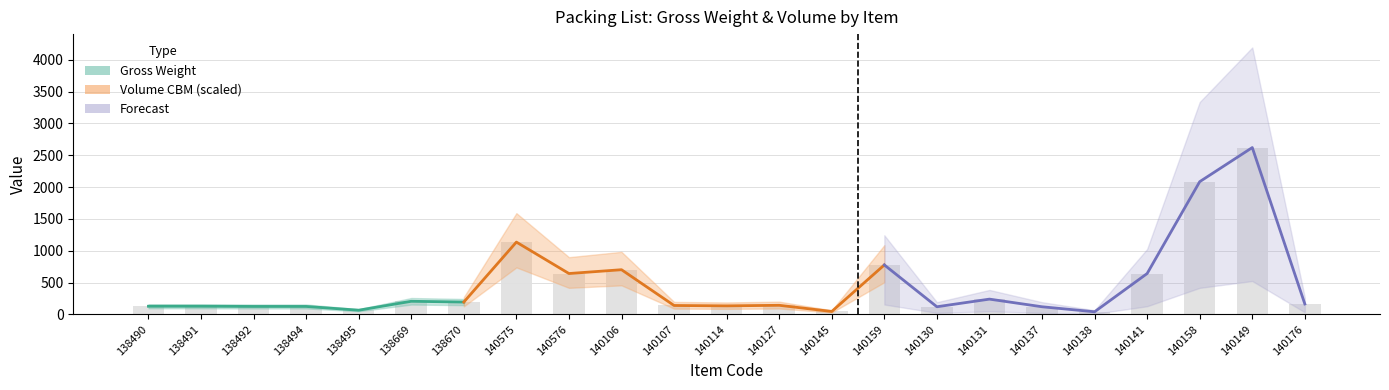

What is the label of the 7th bar from the left?

138670